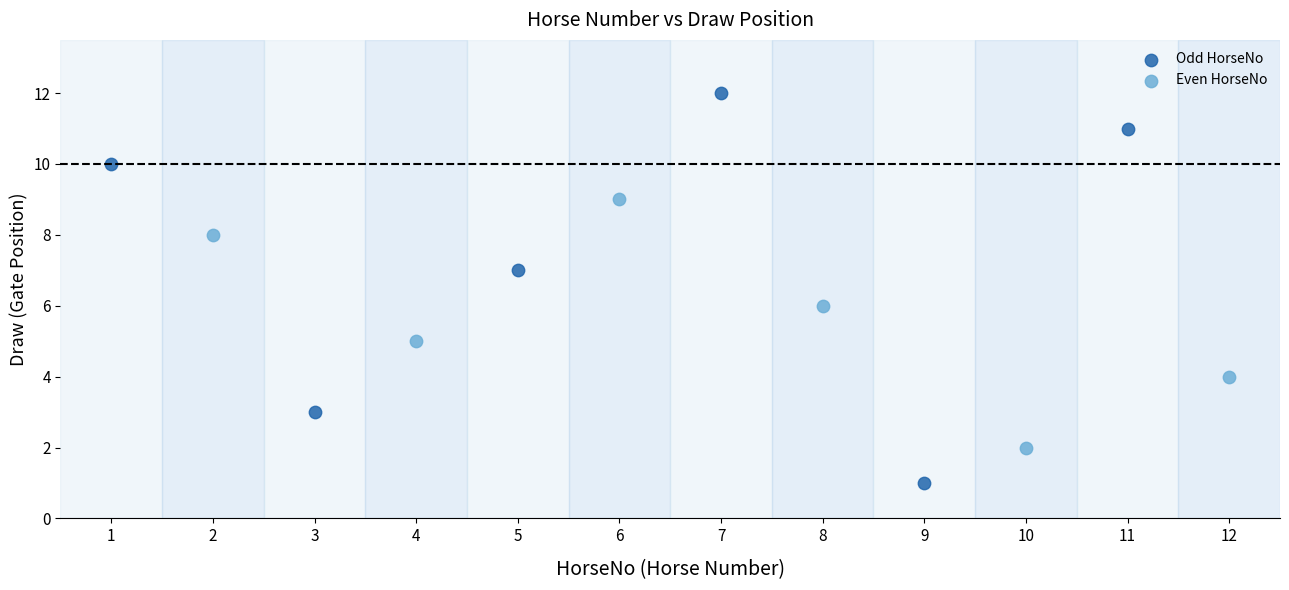

Which series reaches the maximum Y coordinate?

Odd HorseNo